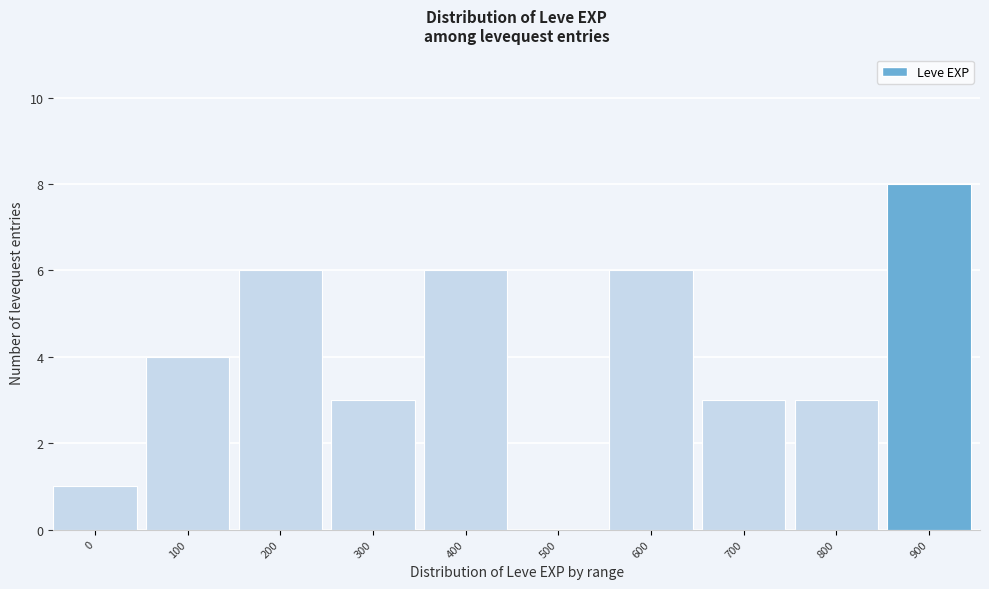

Reading right to left, what are all the values shown in this chart?

900=8	800=3	700=3	600=6	500=0	400=6	300=3	200=6	100=4	0=1